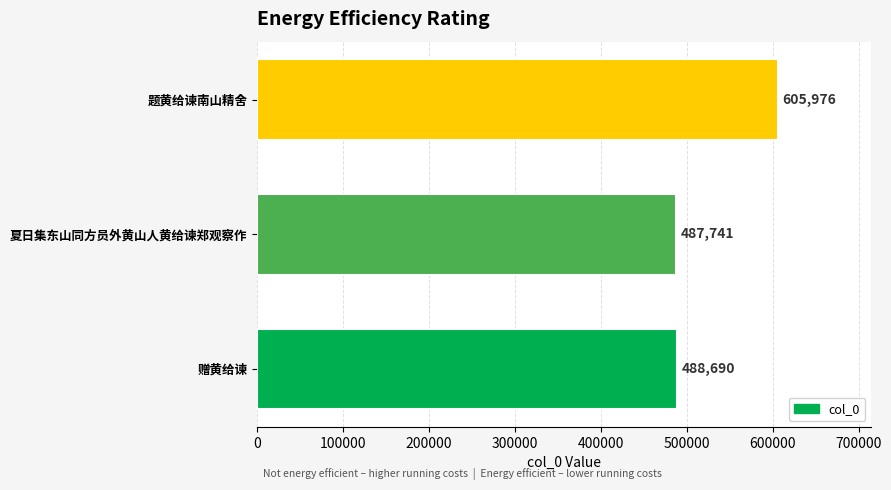

How many categories are shown in the chart?

3